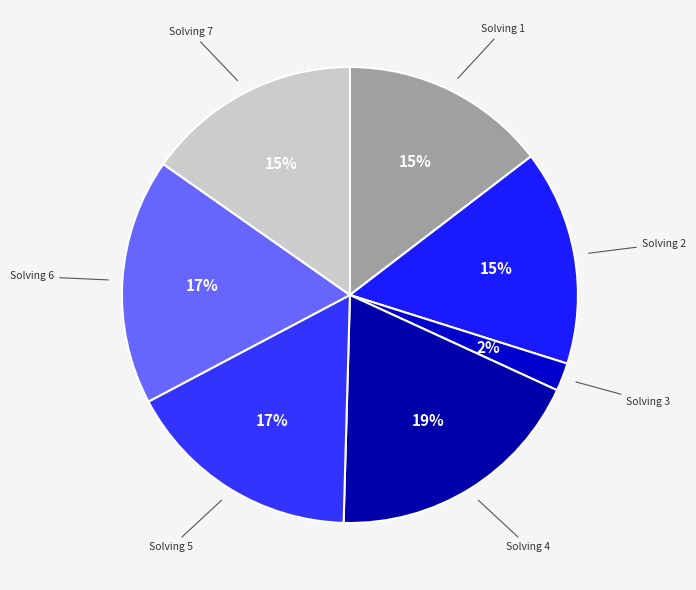

How many segments does this pie chart have?

7